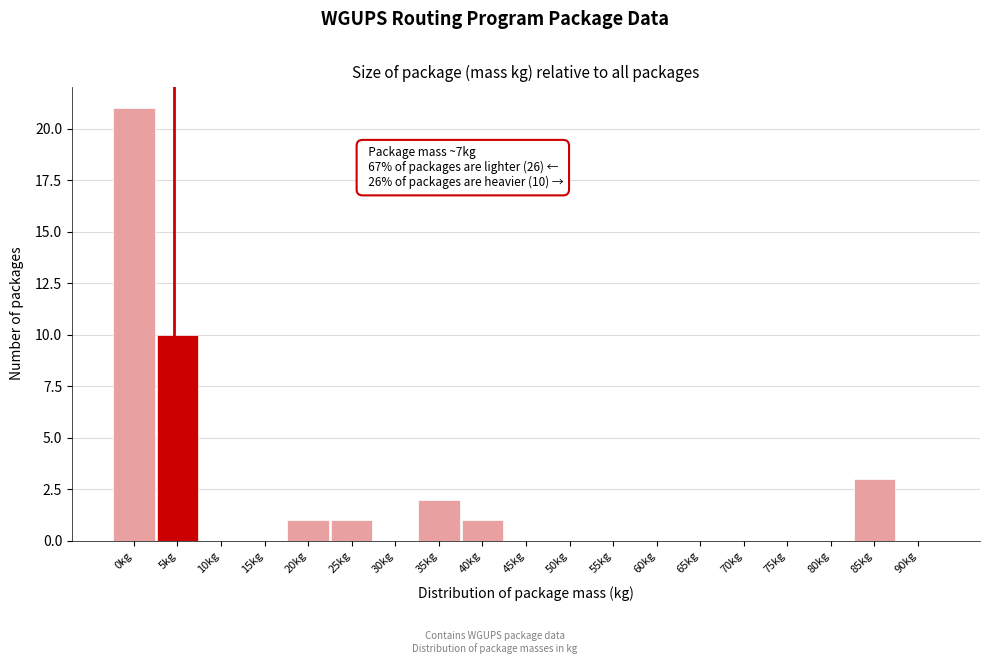

Reading left to right, list all the values displayed in this chart.

0kg=21	5kg=10	10kg=0	15kg=0	20kg=1	25kg=1	30kg=0	35kg=2	40kg=1	45kg=0	50kg=0	55kg=0	60kg=0	65kg=0	70kg=0	75kg=0	80kg=0	85kg=3	90kg=0